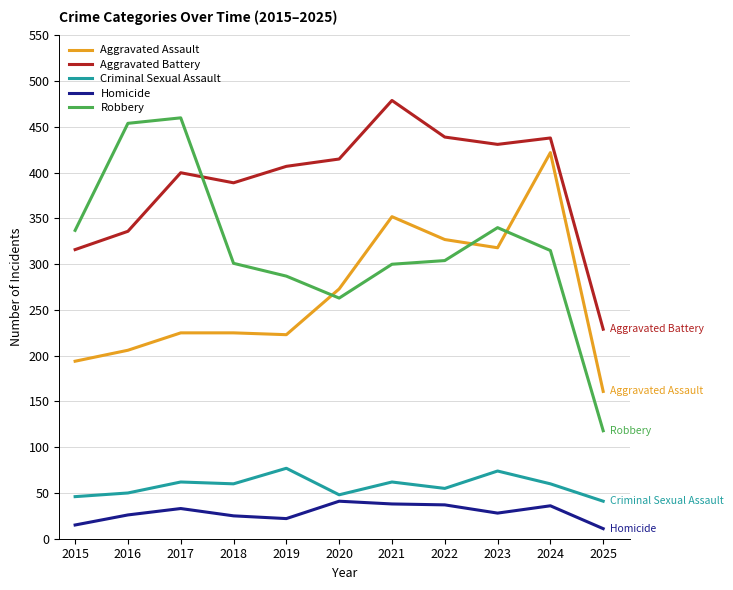

Rank the series at 2017 from lowest to highest value.

Homicide, Criminal Sexual Assault, Aggravated Assault, Aggravated Battery, Robbery